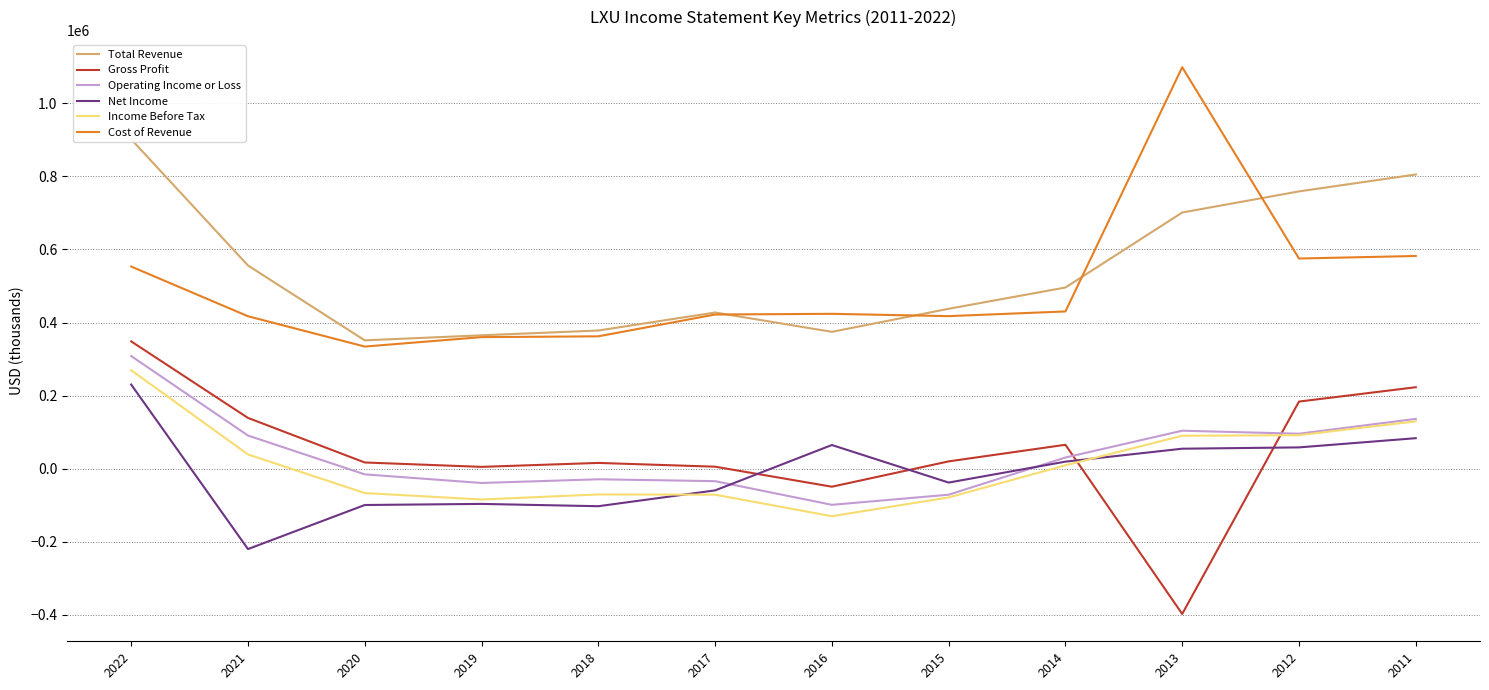

Reading left to right, extract all data points from this chart.

Total Revenue: 2022=901700	2021=556200	2020=351300	2019=365100	2018=378200	2017=427500	2016=374600	2015=437700	2014=495900	2013=701200	2012=759000	2011=805300
Gross Profit: 2022=348400	2021=139000	2020=17000	2019=5000	2018=15800	2017=5500	2016=-49300	2015=20000	2014=65500	2013=-397600	2012=183700	2011=223000
Operating Income or Loss: 2022=308300	2021=90800	2020=-15500	2019=-39100	2018=-29000	2017=-34100	2016=-98900	2015=-71200	2014=30600	2013=104000	2012=95700	2011=136300
Net Income: 2022=230300	2021=-220000	2020=-99400	2019=-96400	2018=-102700	2017=-59400	2016=64800	2015=-38000	2014=19300	2013=54700	2012=58300	2011=83500
Income Before Tax: 2022=269500	2021=39000	2020=-66700	2019=-84300	2018=-70500	2017=-71100	2016=-130100	2015=-78700	2014=9300	2013=90100	2012=91700	2011=129600
Cost of Revenue: 2022=553300	2021=417300	2020=334300	2019=360100	2018=362300	2017=422000	2016=423900	2015=417600	2014=430400	2013=1098900	2012=575300	2011=582200